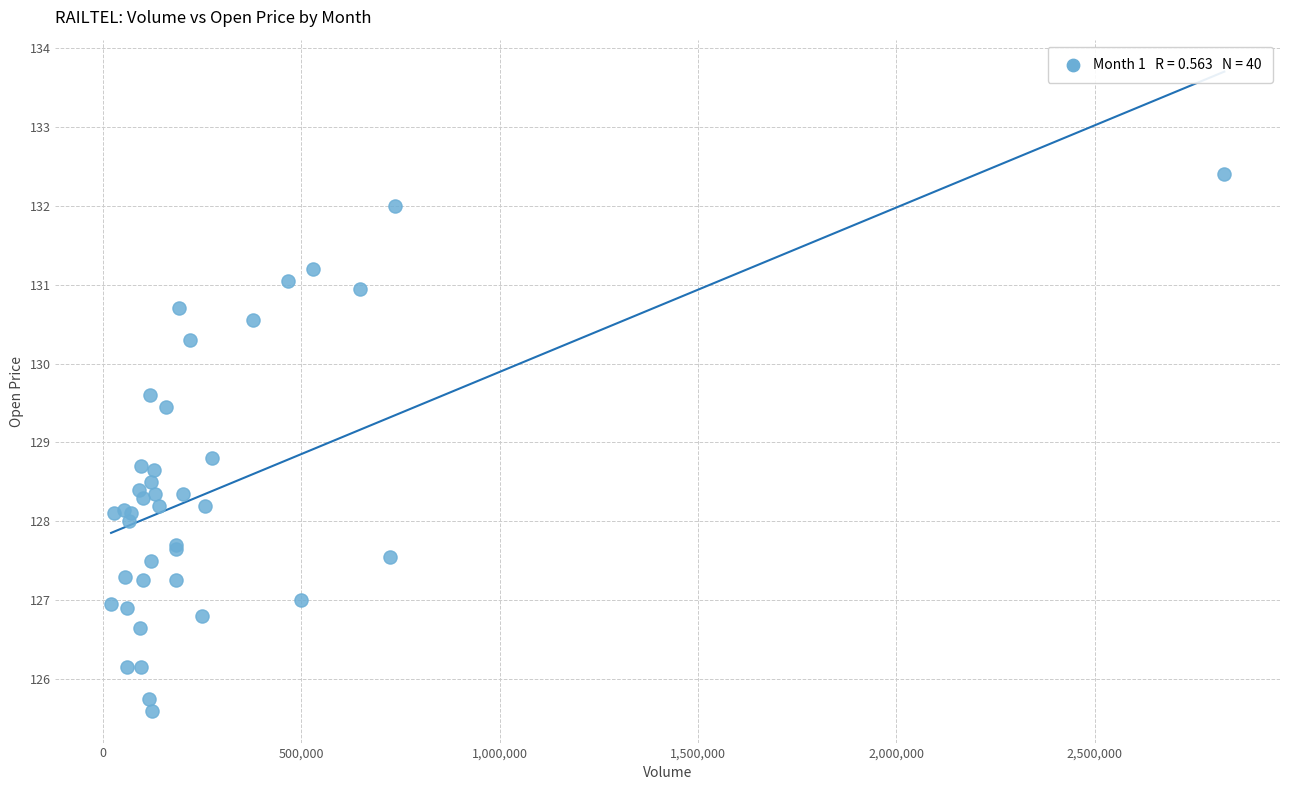

What Y value in the scatter plot is closest to 129?

128.8